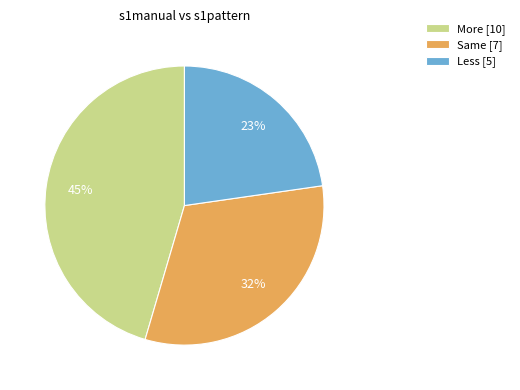

Which slice is the smallest?

Less